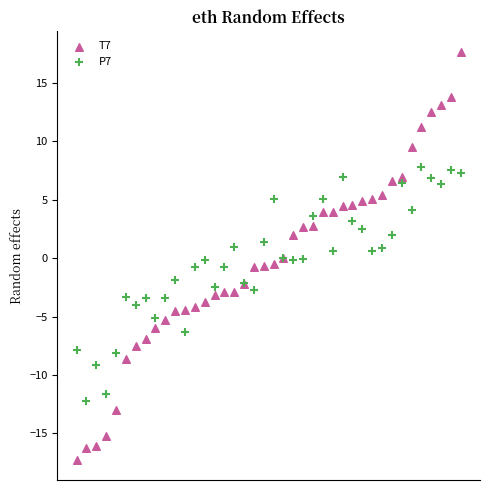

Which series has the widest spread of Y values?

T7